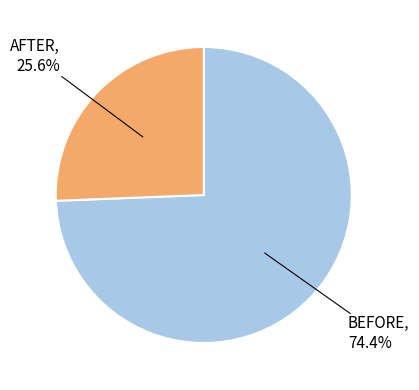

Does AFTER represent more than half of the total?

No